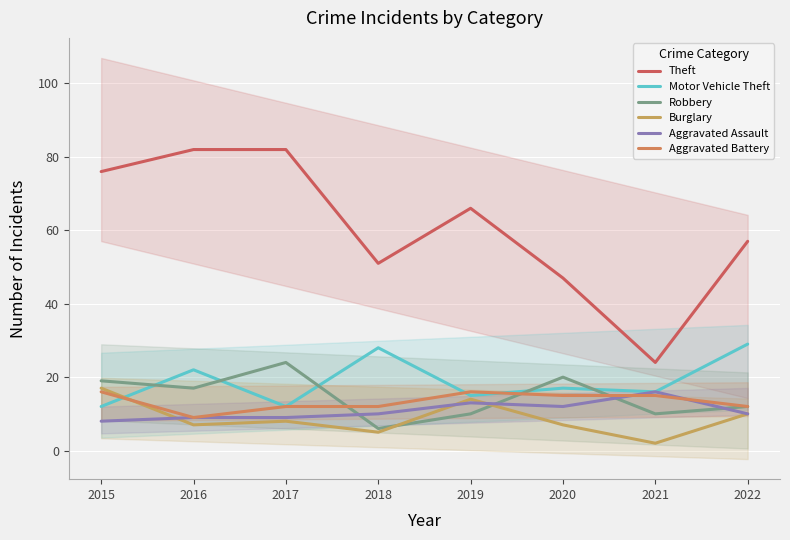

Which category has the highest value in the Robbery series?

2017